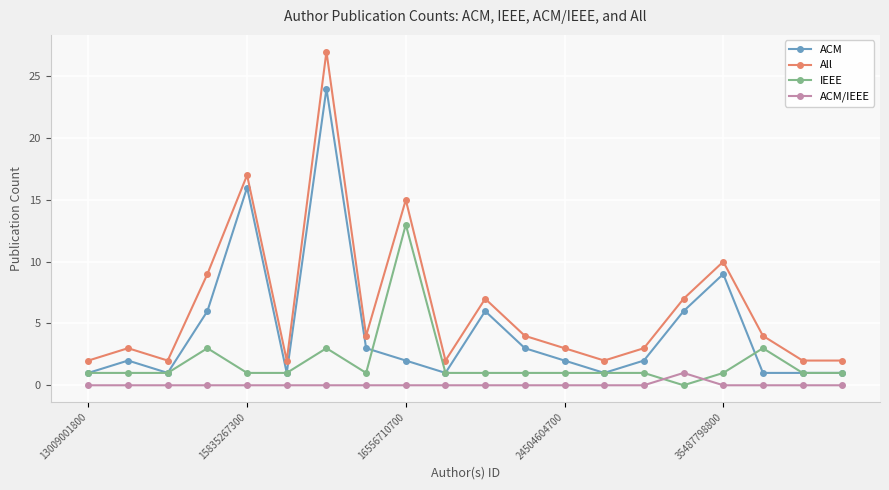

What is the difference between the maximum and minimum values in the ACM/IEEE series?

1